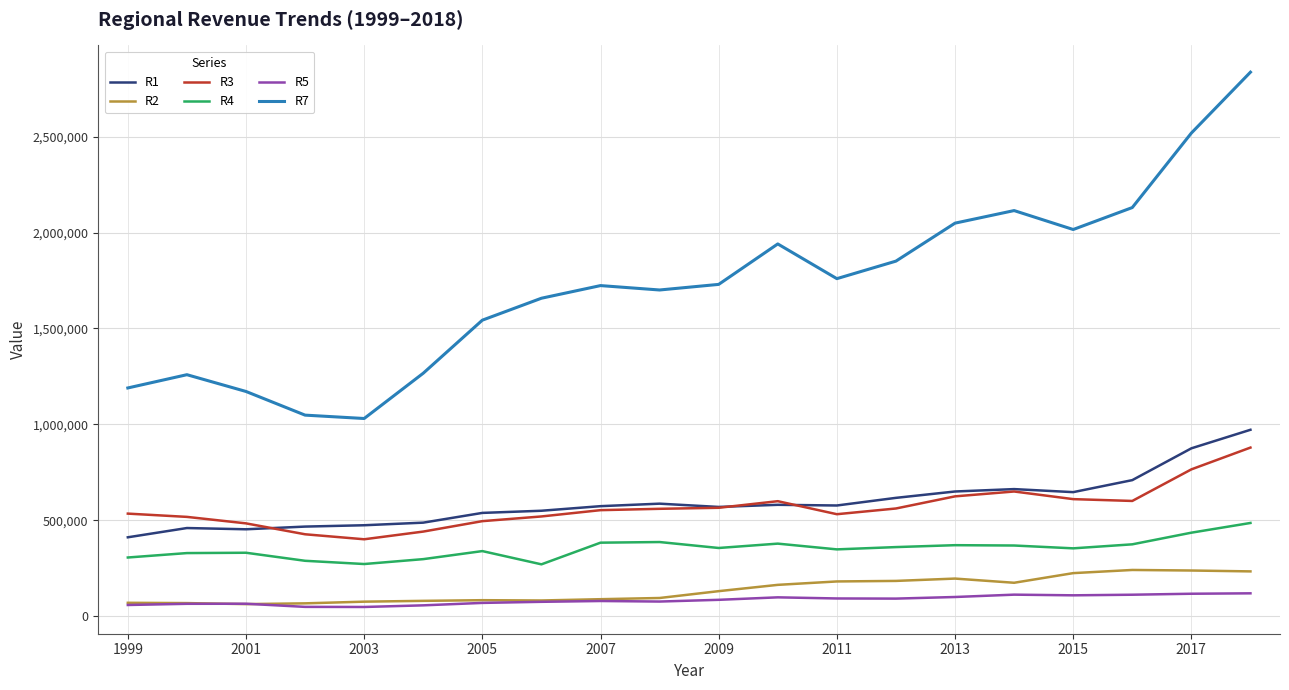

True or false: R5 and R4 intersect in this chart.

False